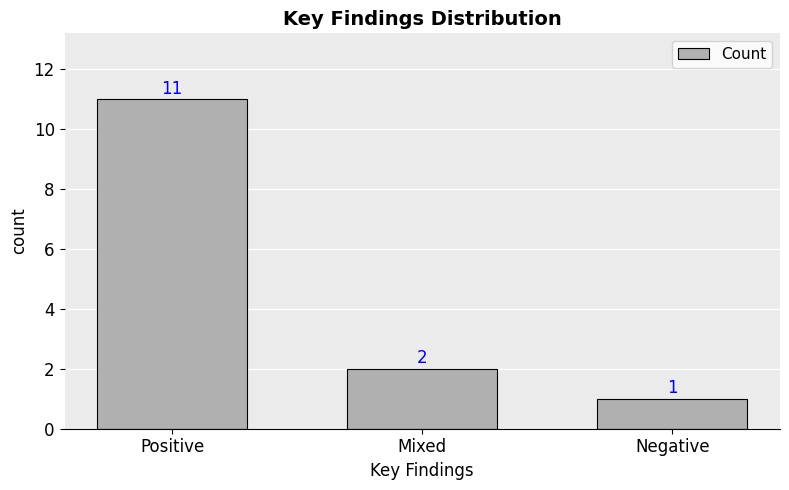

Which category has the highest value across all series?

Positive